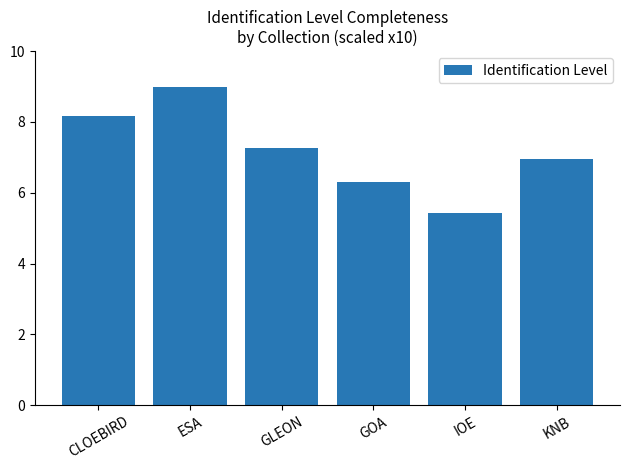

Is it true that the value at KNB is 7.0?

True